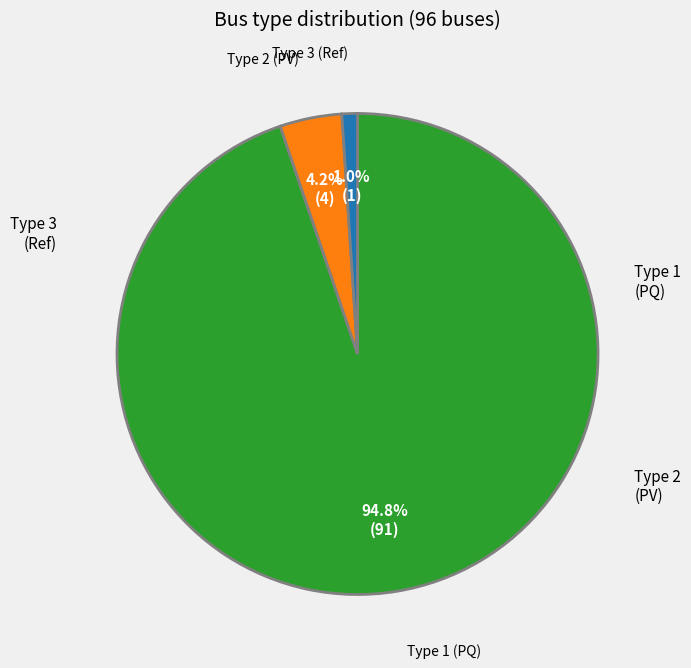

Is there a majority slice in this chart?

Yes